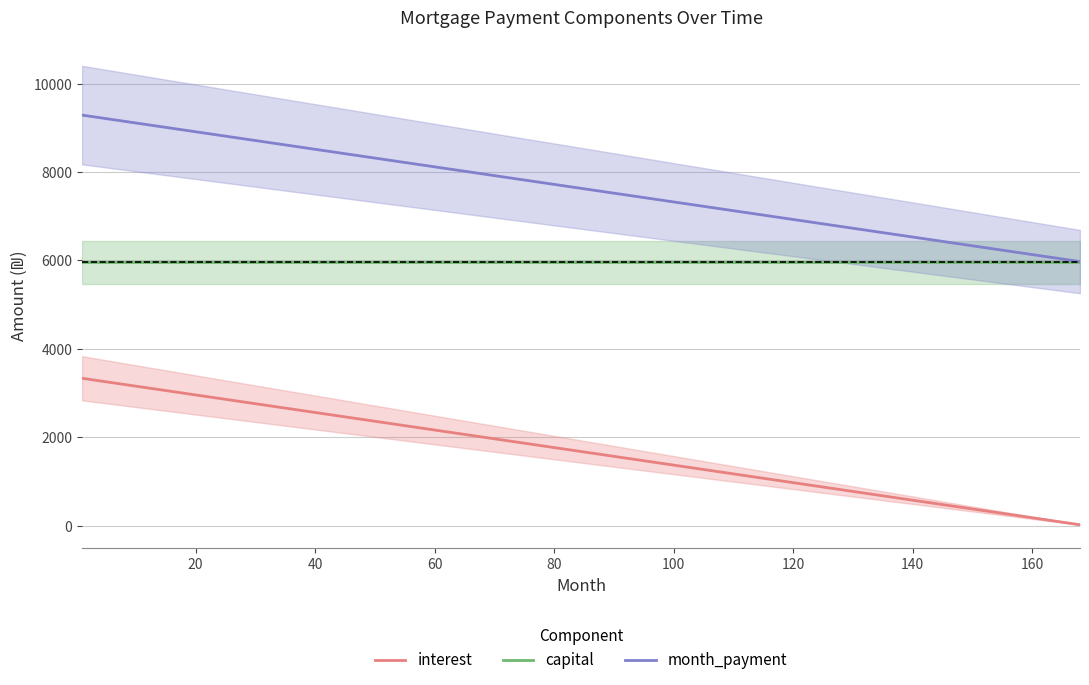

True or false: month_payment and interest cross at least once.

False